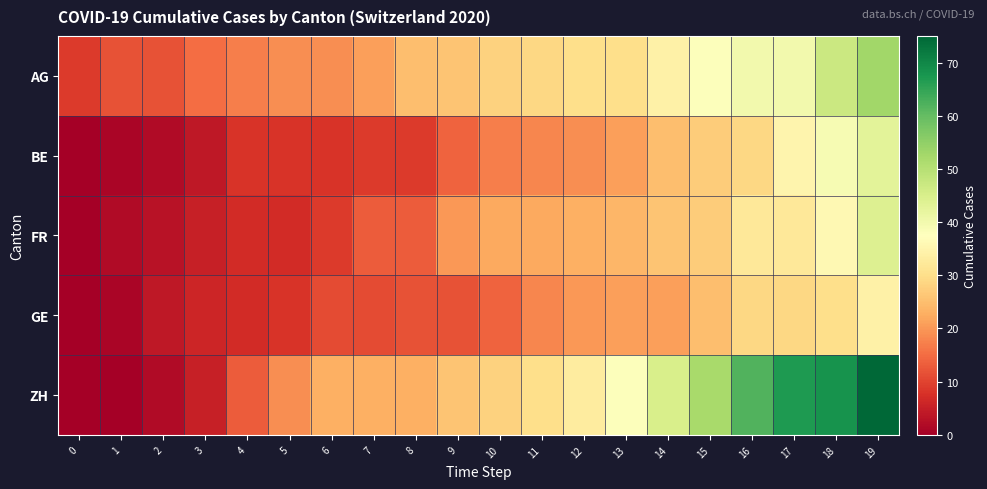

List the series in order of their peak value, highest first.

ZH, AG, FR, BE, GE